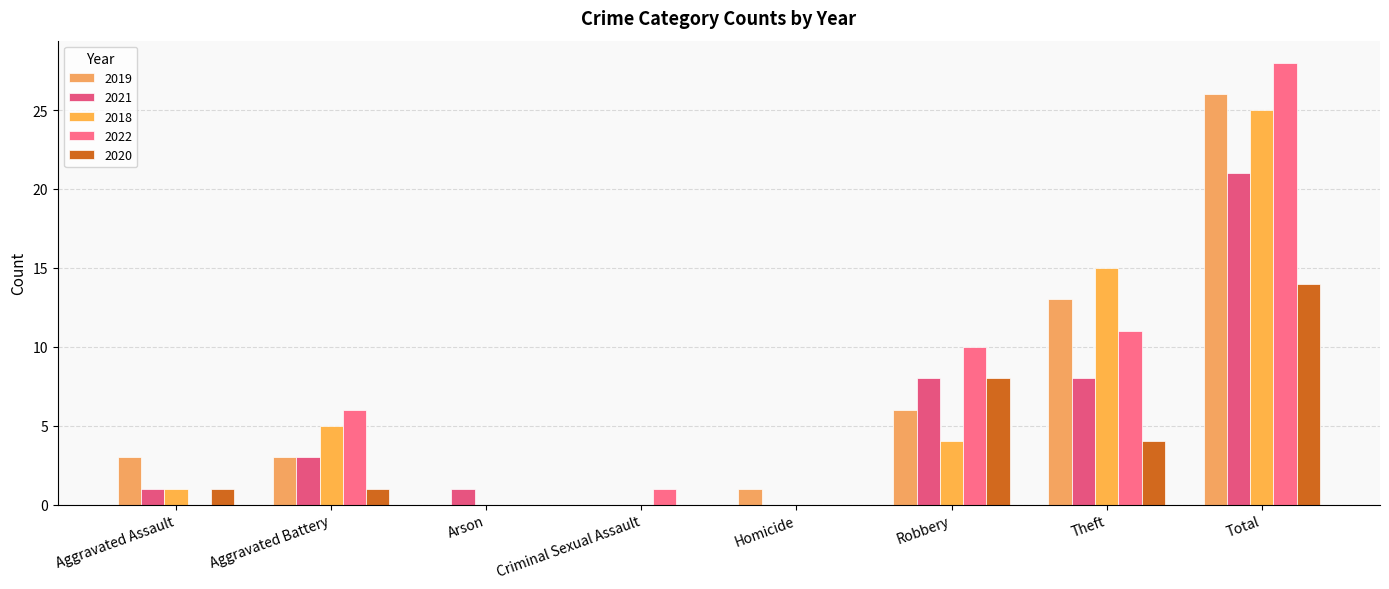

List the labels in order of 2018 value, smallest first.

Arson, Criminal Sexual Assault, Homicide, Aggravated Assault, Robbery, Aggravated Battery, Theft, Total